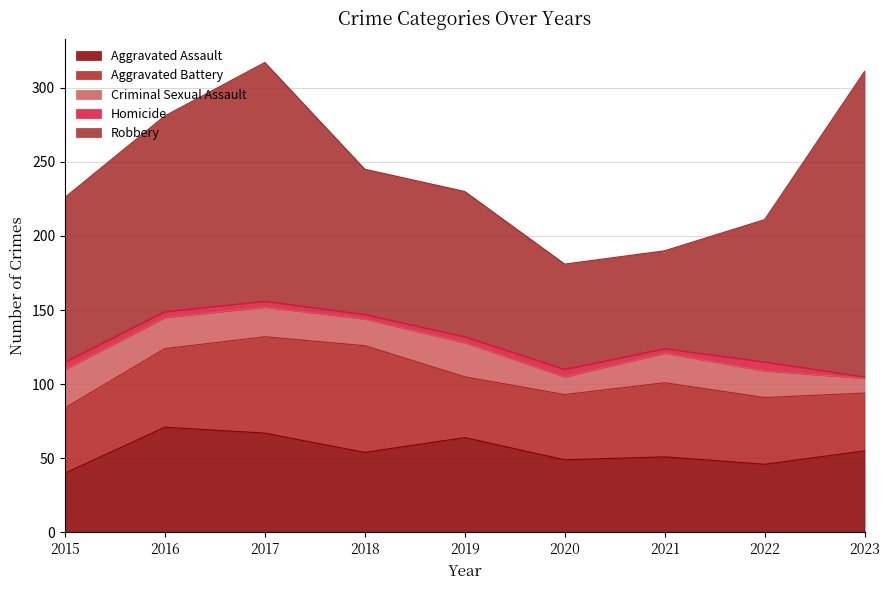

What is the difference between the Criminal Sexual Assault values at 2022 and 2020?

6